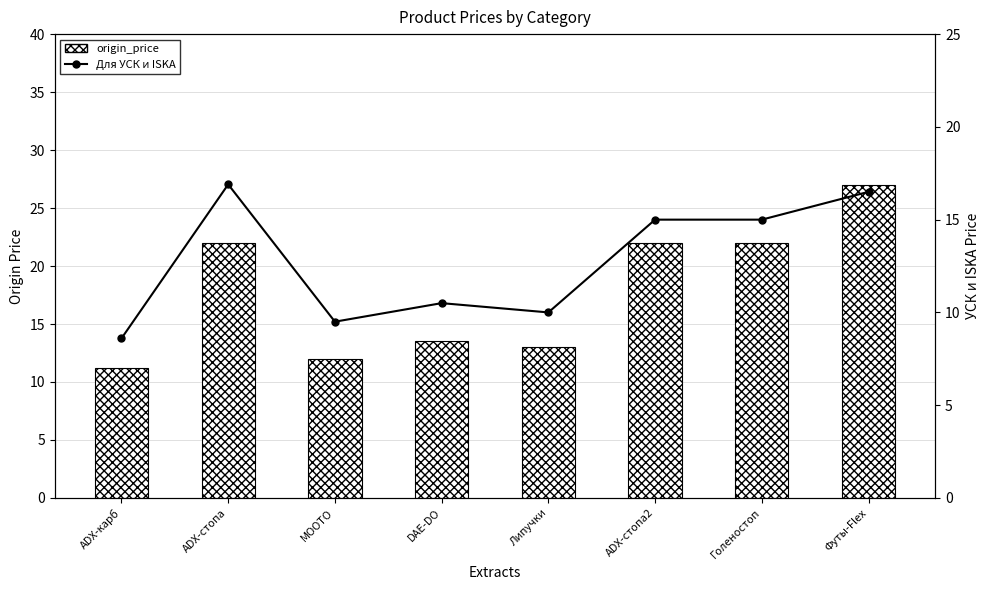

Which series has the widest spread of values?

origin_price